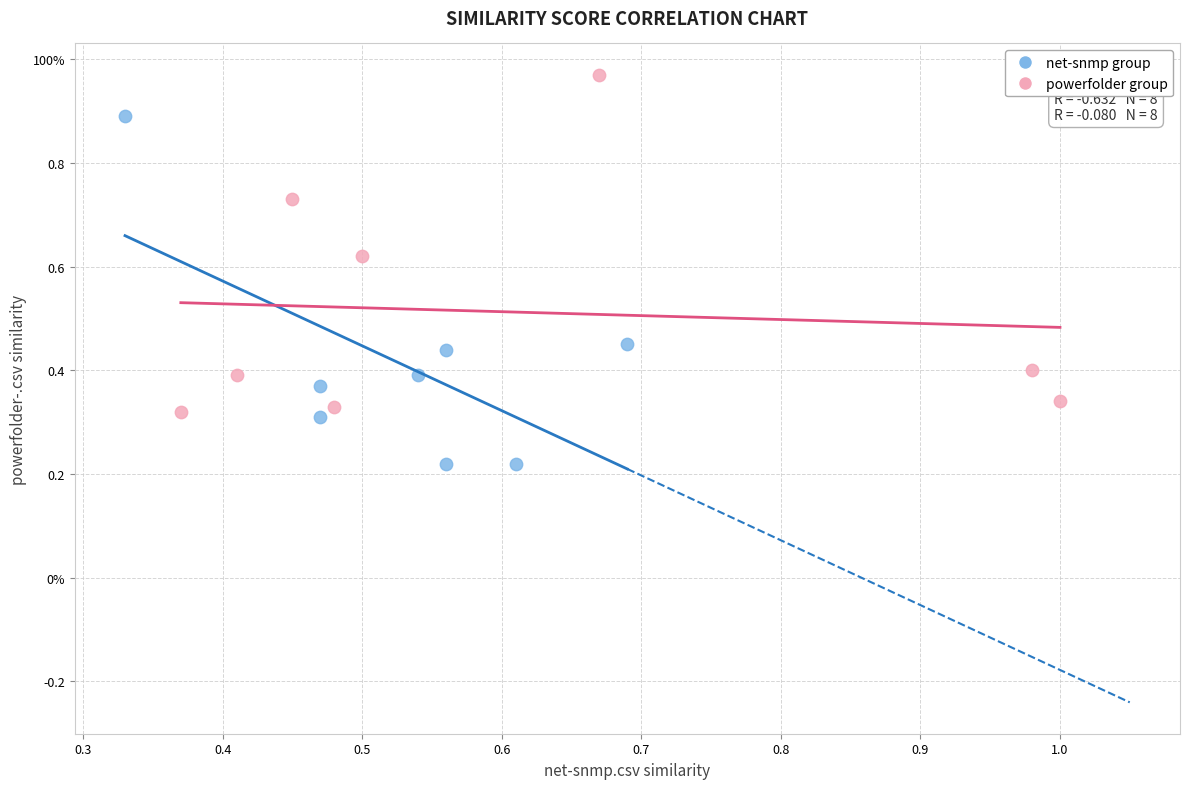

What are all the series names shown in the legend?

net-snmp group, powerfolder group